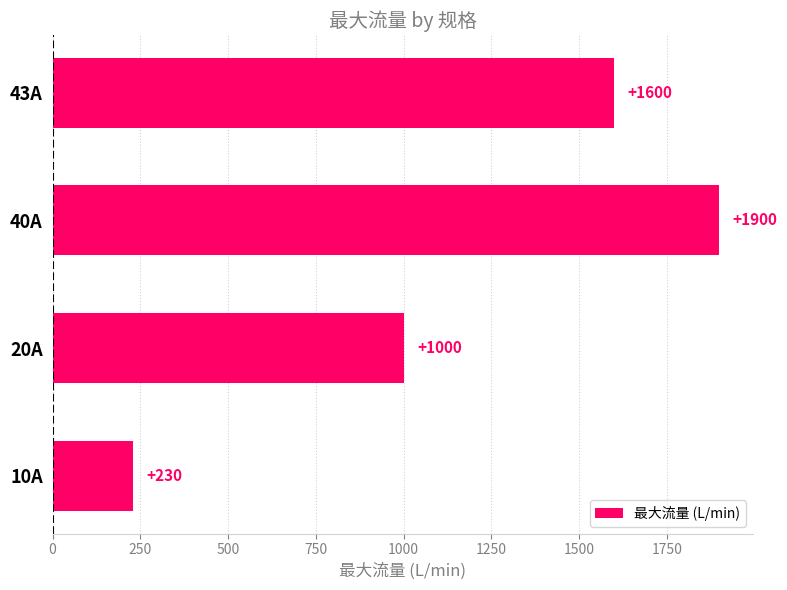

What is the maximum value shown in the chart?

1900